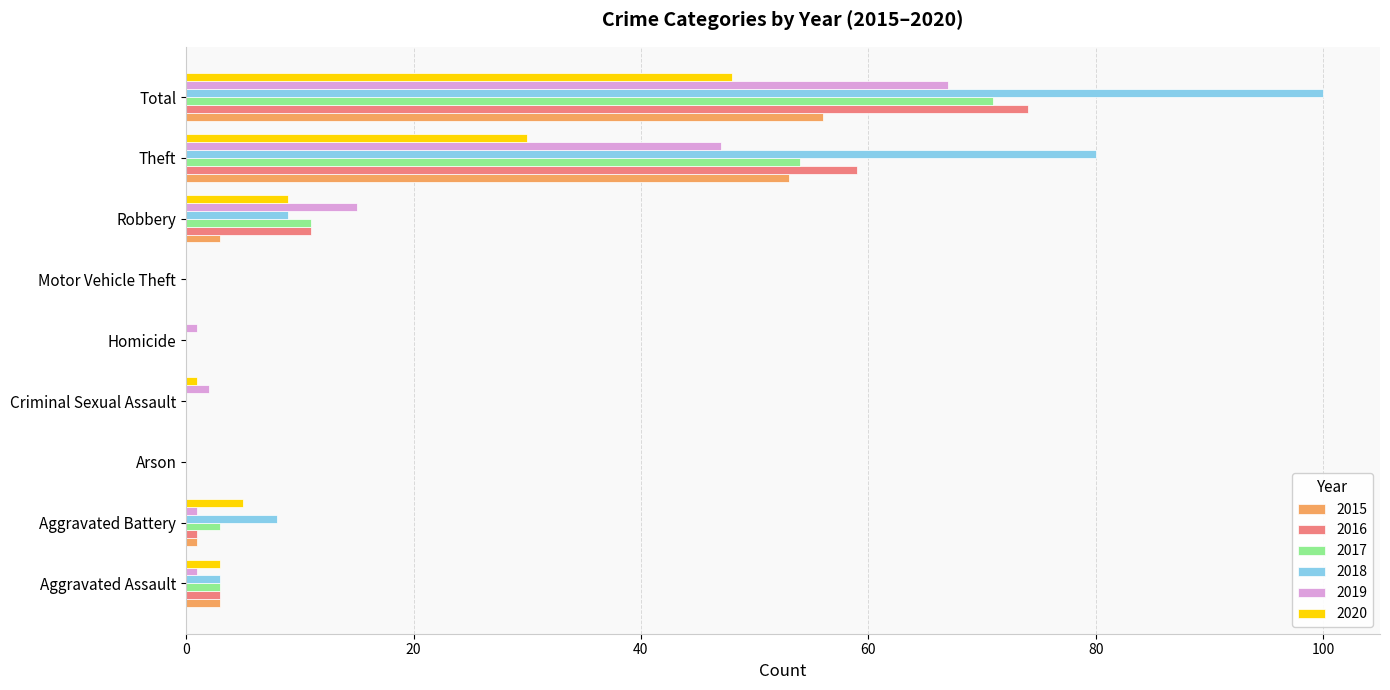

Where is 2018 nearest to the value 50?

Theft